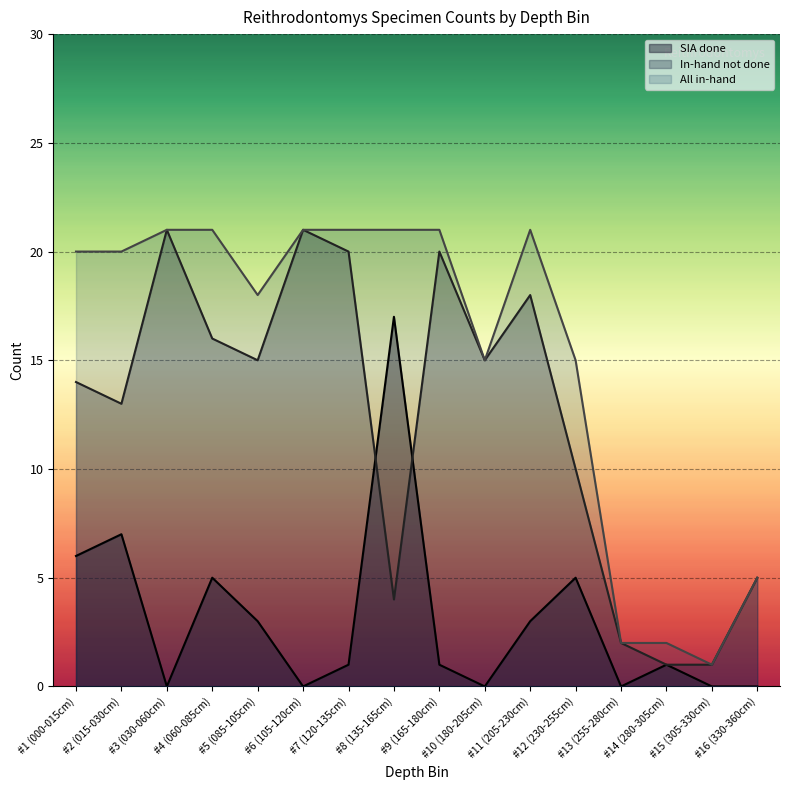

Is the value of SIA done at #9 (165-180cm) greater than the value of In-hand not done at #6 (105-120cm)?

No